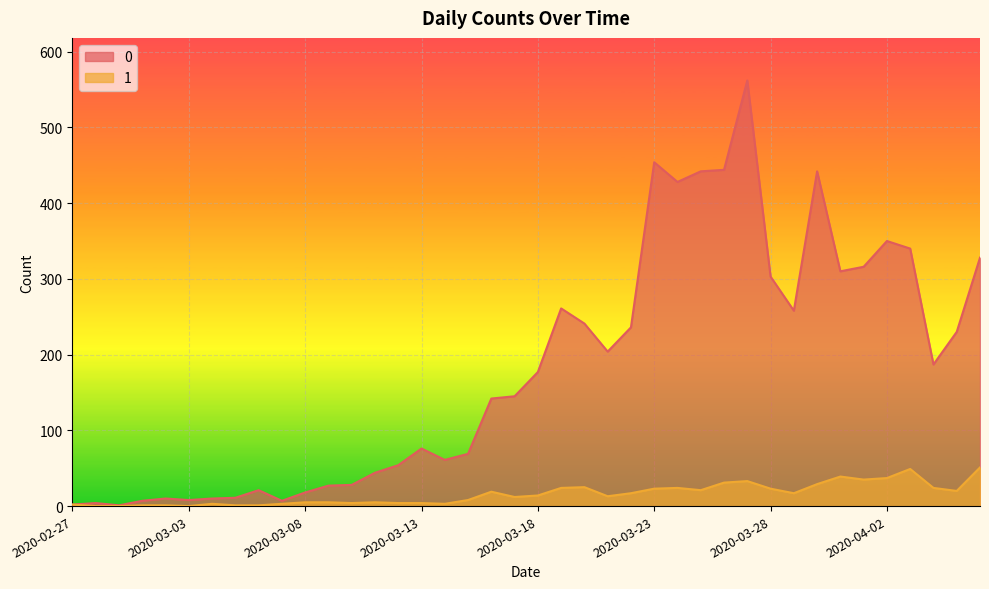

At which category is the sum across all series the highest?

2020-03-27